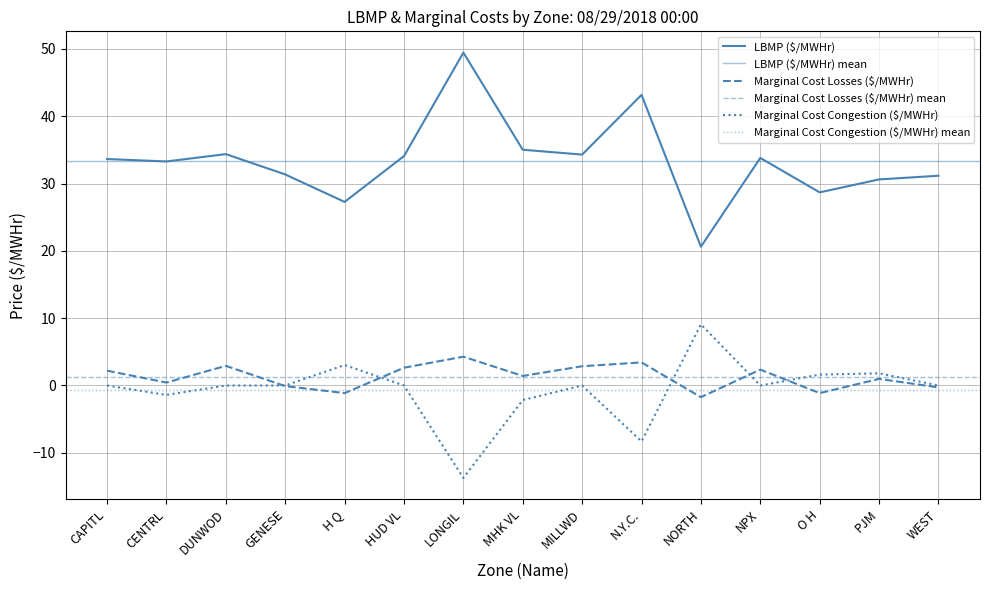

Count the number of data series in this chart.

3